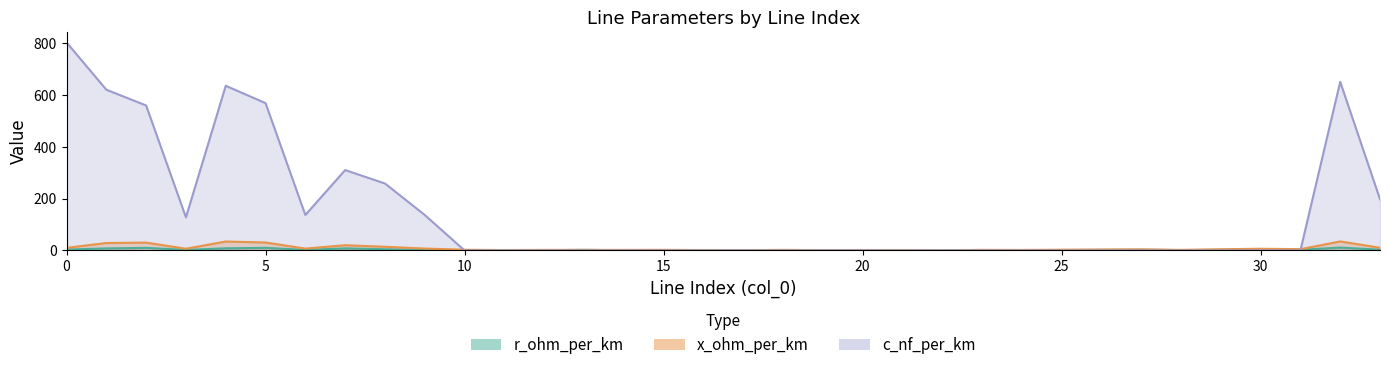

How many lines are shown in the chart?

3